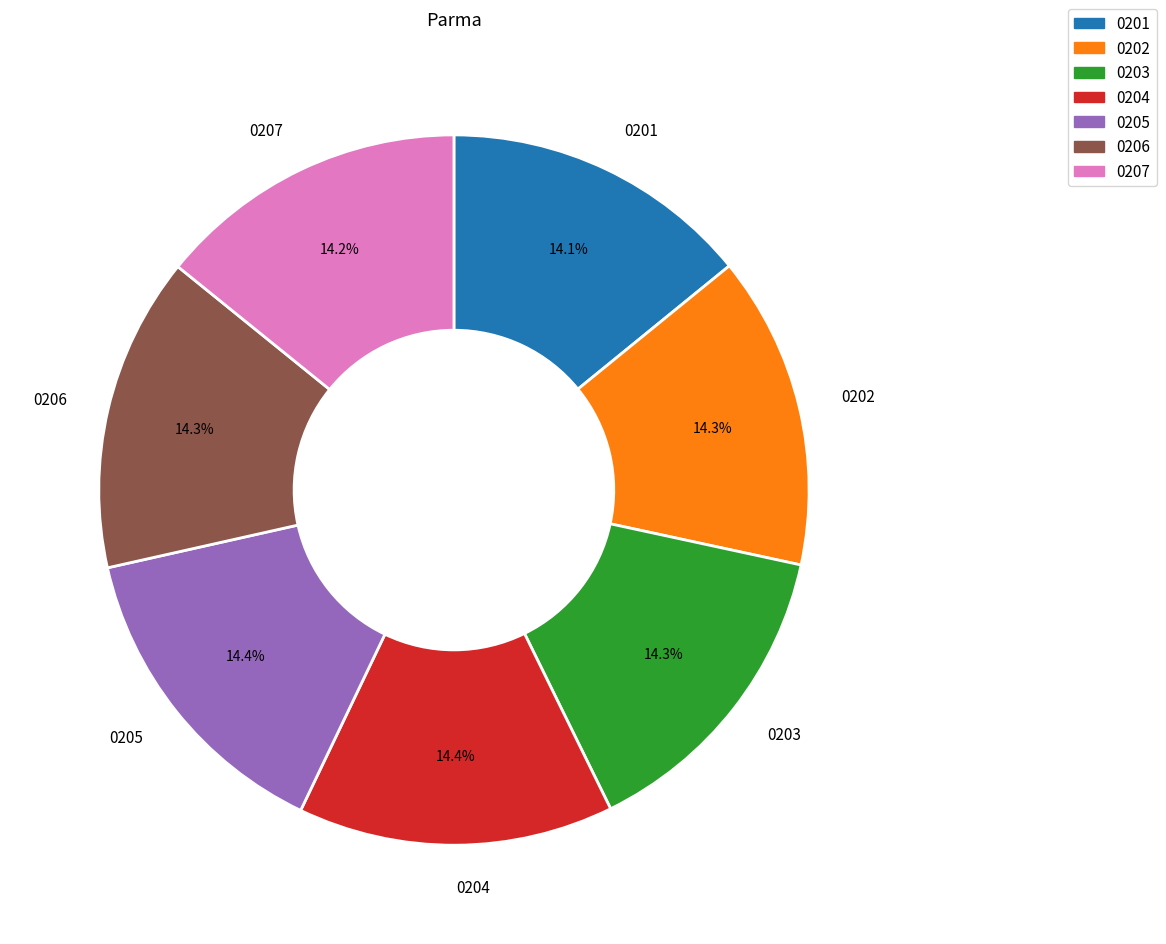

How much of the chart is everything except 0201?

85.9%